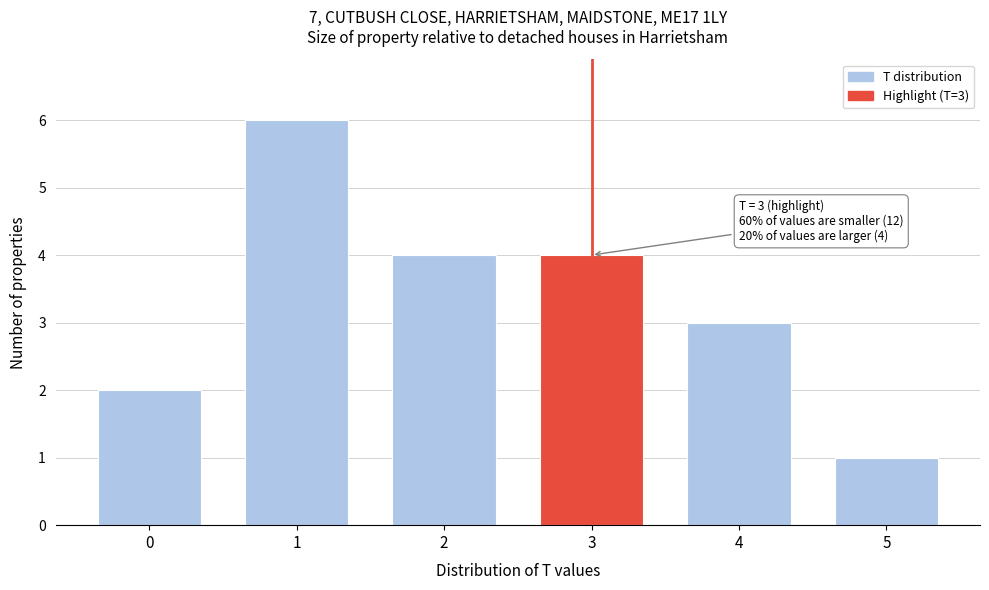

Reading left to right, extract all data points from this chart.

0=2	1=6	2=4	3=4	4=3	5=1